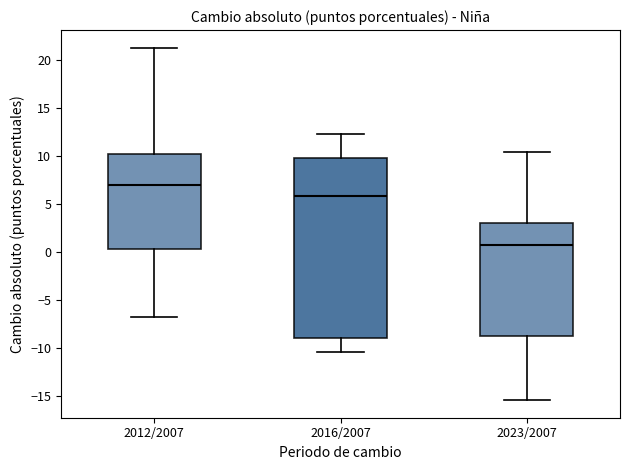

Reading left to right, read every box against the y-axis: the position of its median line, the range the box covers, and the ends of its whiskers. The values are not printed on the chart, so give them approximately, as read against the axis.

2012/2007: median 7.0, box 0.5 to 10.0, whiskers -6.5 to 21.5
2016/2007: median 6.0, box -9.0 to 10.0, whiskers -10.5 to 12.5
2023/2007: median 1.0, box -9.0 to 3.0, whiskers -15.5 to 10.5